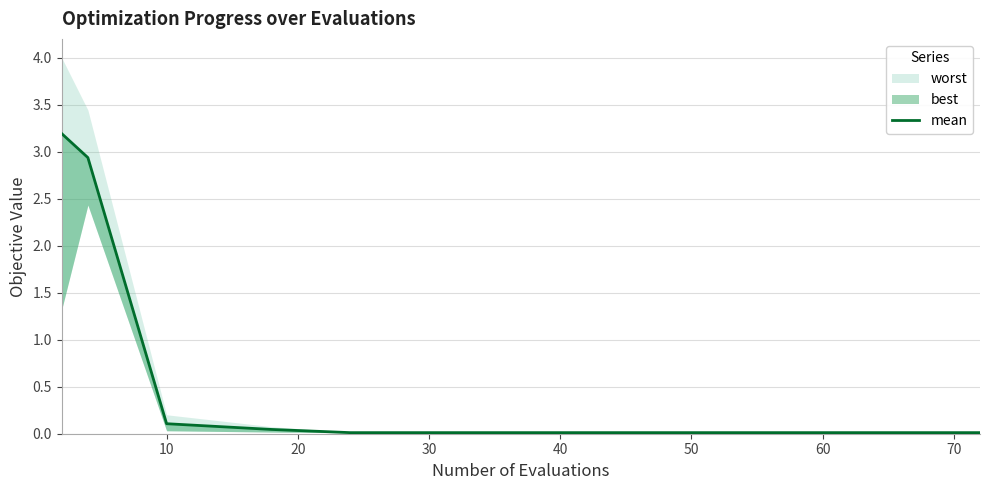

The value at 10 is 1.6. True or false?

False